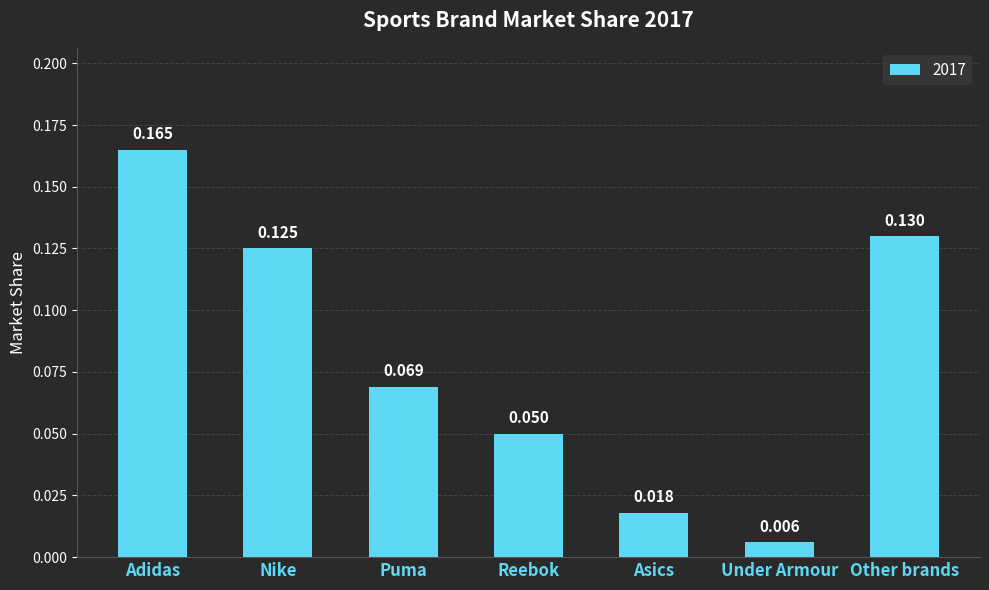

List the labels in order of value, largest first.

Adidas, Other brands, Nike, Puma, Reebok, Asics, Under Armour